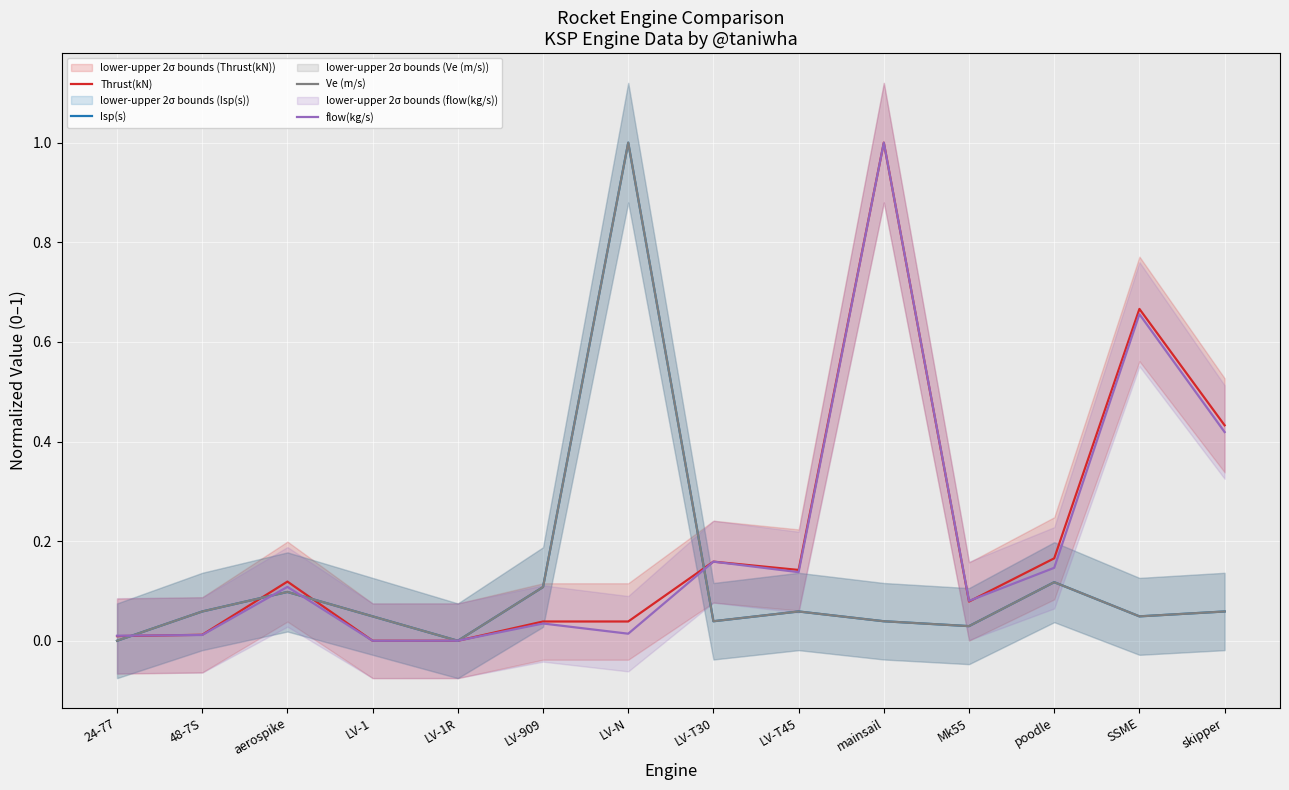

Where is the first local maximum for Ve (m/s)?

aerospike